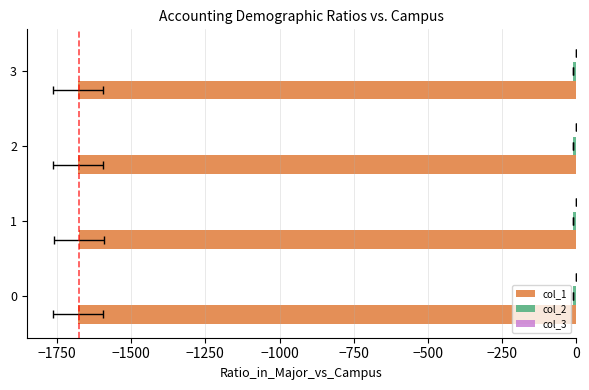

What is the maximum value for col_1?

-1676.8